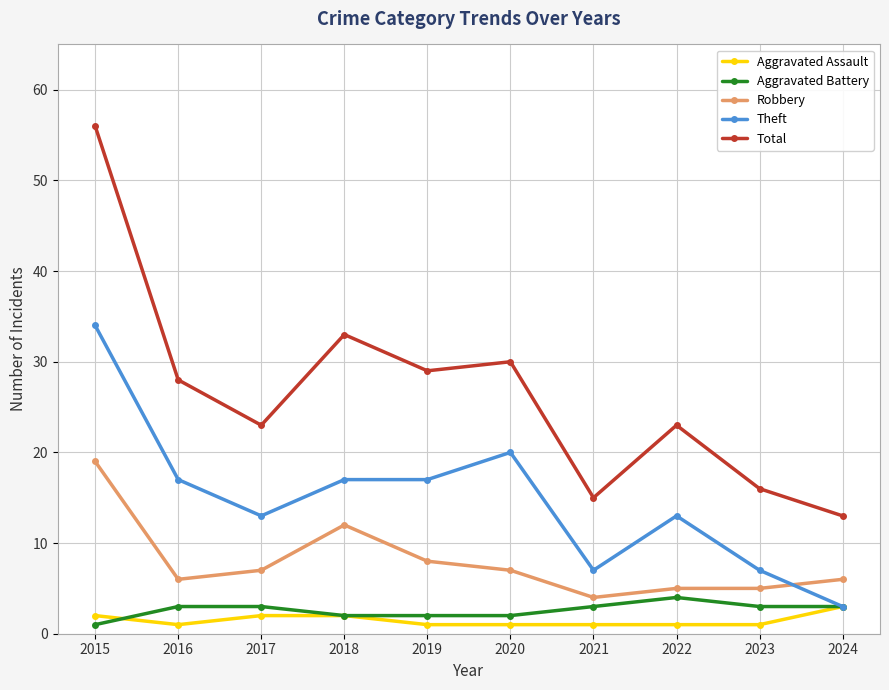

Read the Theft value at 2022, to the nearest 5.

15